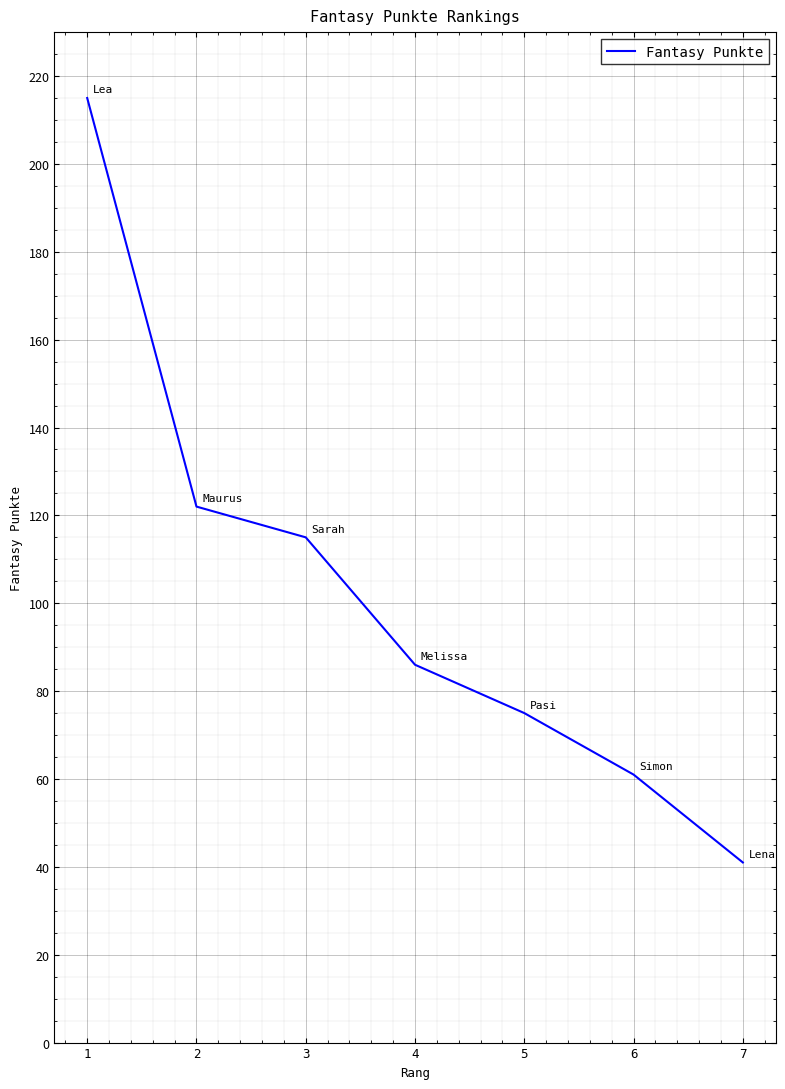

What is the approximate value at 2, to the nearest 50?

100